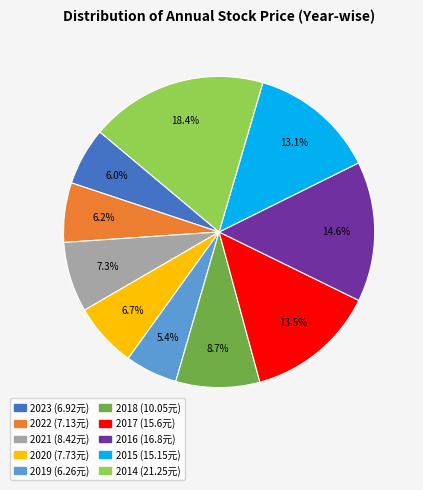

To the nearest percent, what is the difference between the 2014 and 2017 slice percentages?

5%